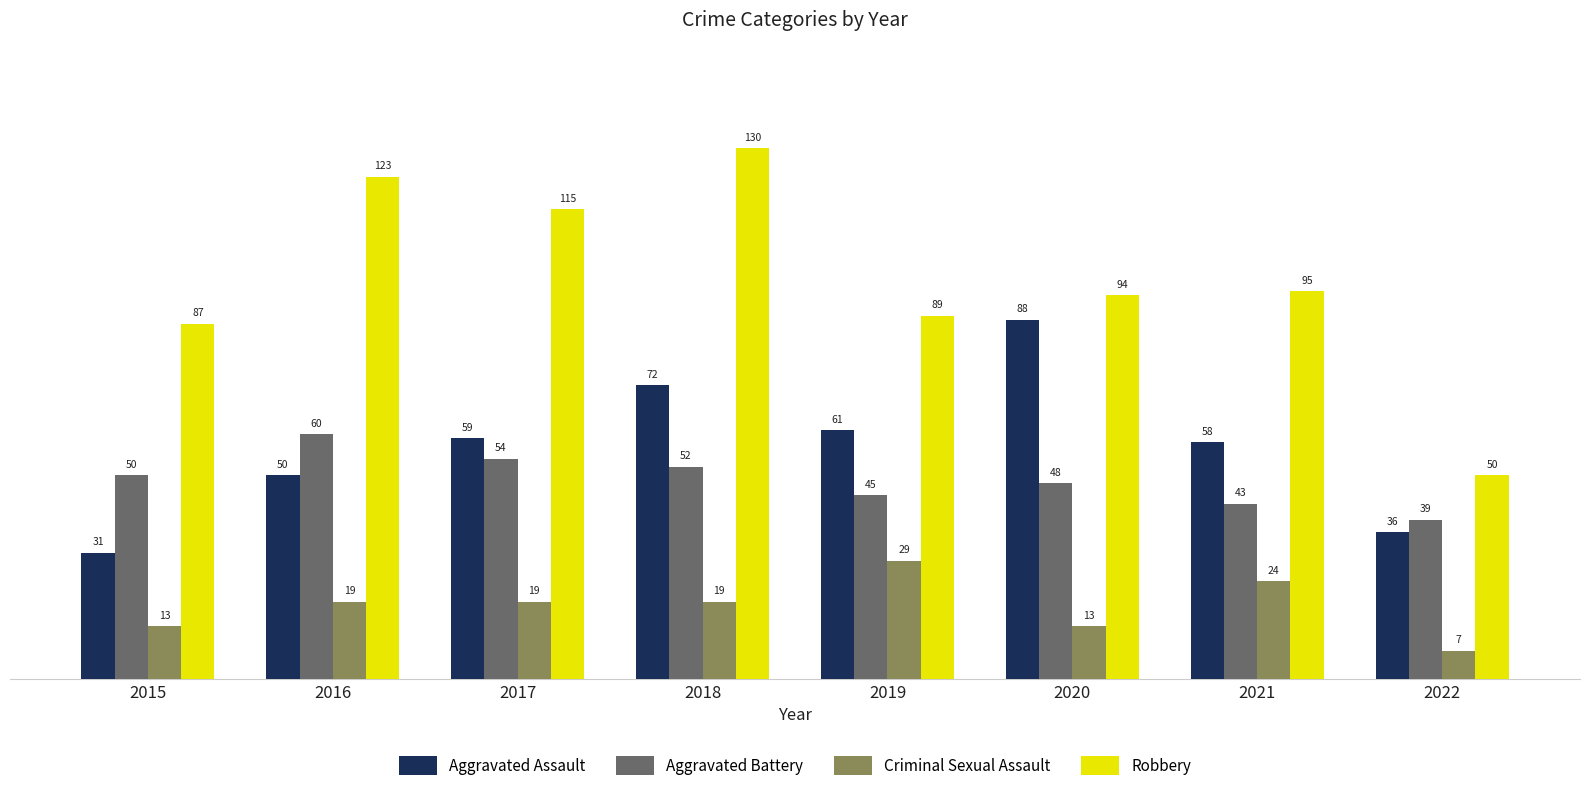

At 2016, list the series in order from largest to smallest.

Robbery, Aggravated Battery, Aggravated Assault, Criminal Sexual Assault